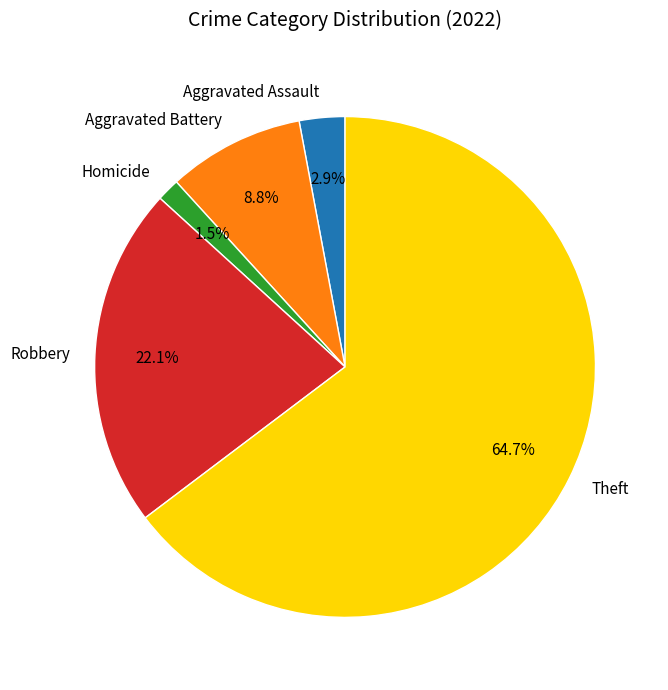

What percentage is the Theft slice, to the nearest percent?

65%